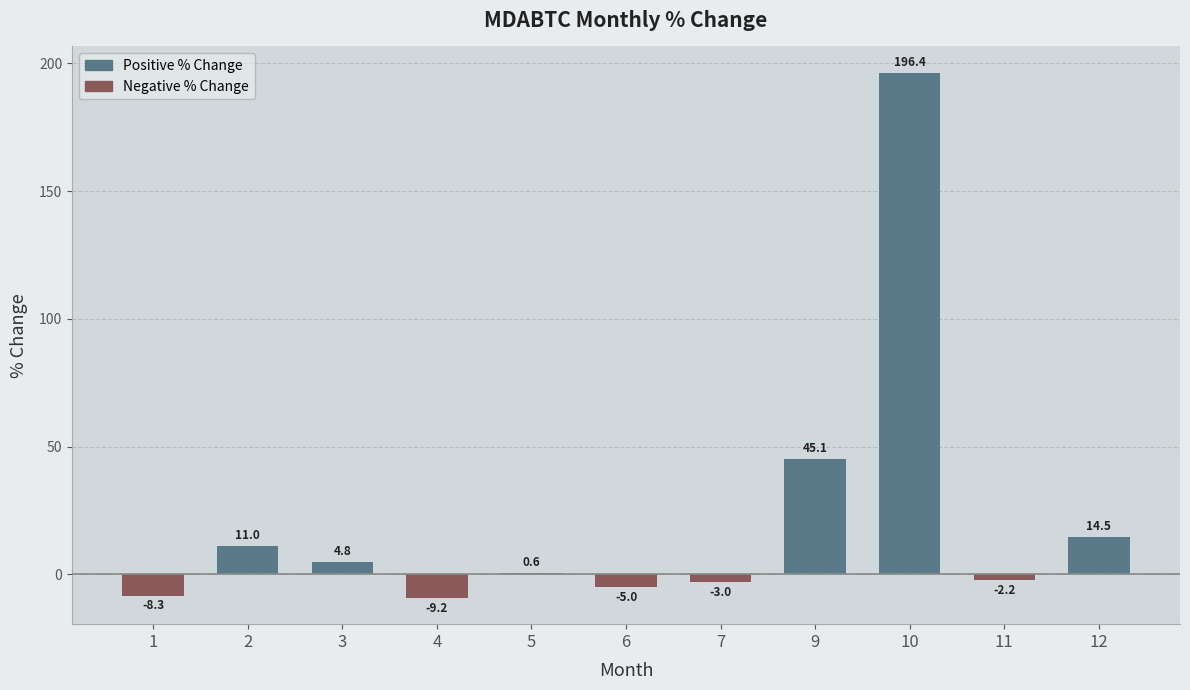

What is the greatest value displayed?

196.4